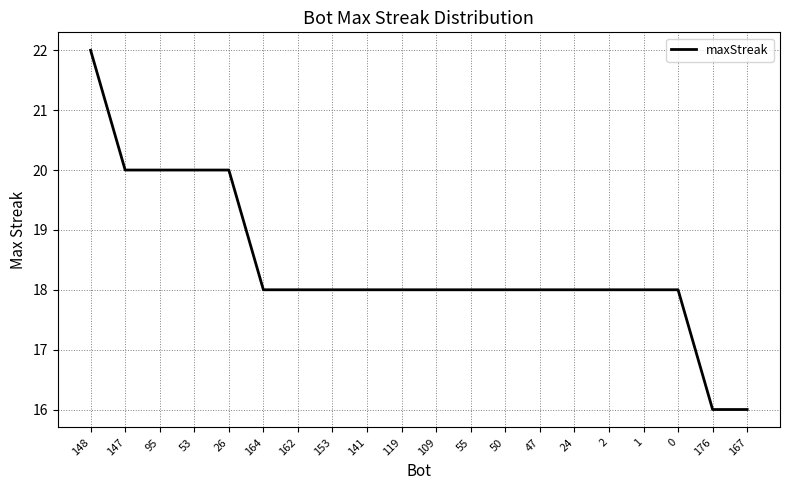

Read the value at 119.

18